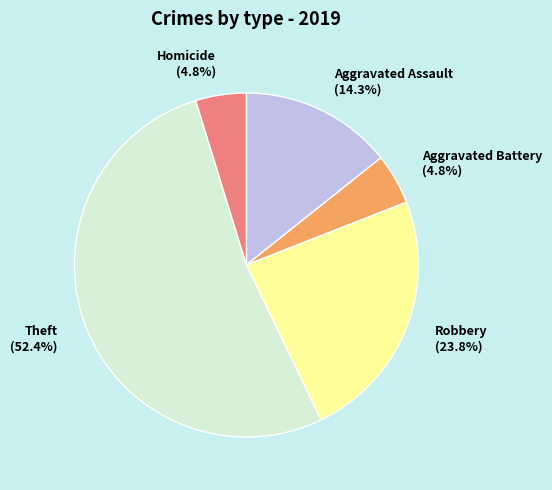

To the nearest percent, what is the difference between the largest and smallest slice percentages?

48%